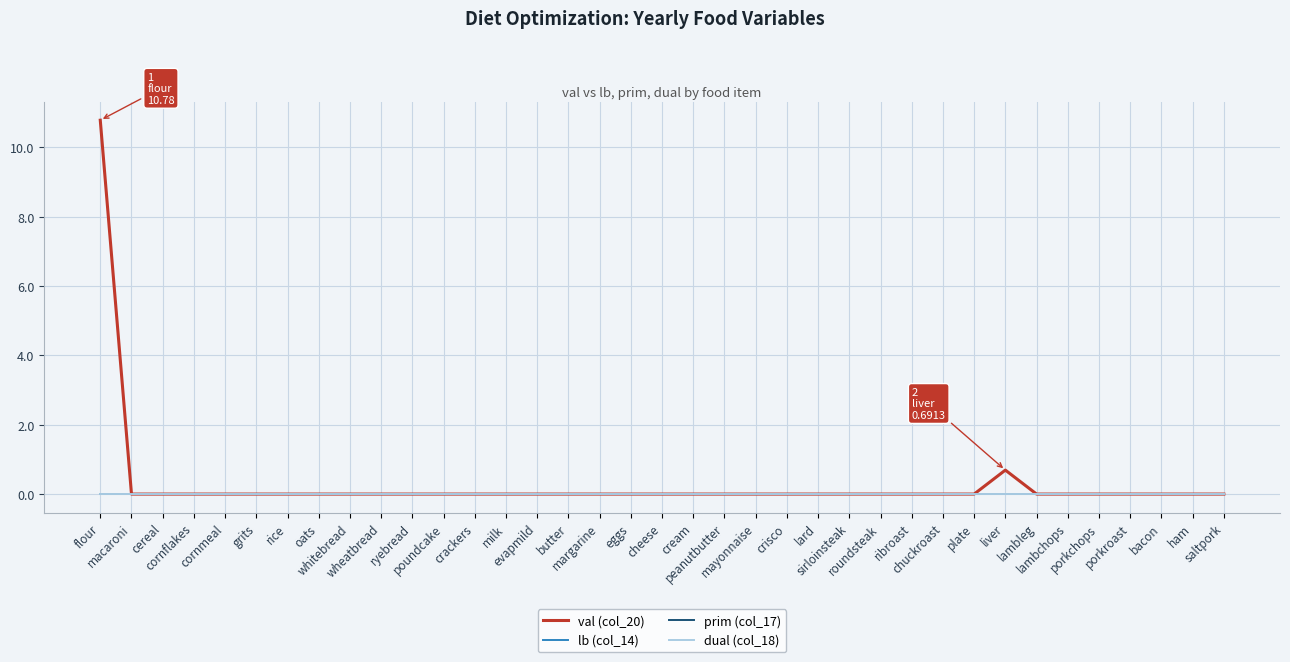

Does the chart display data point markers on the line(s)?

No